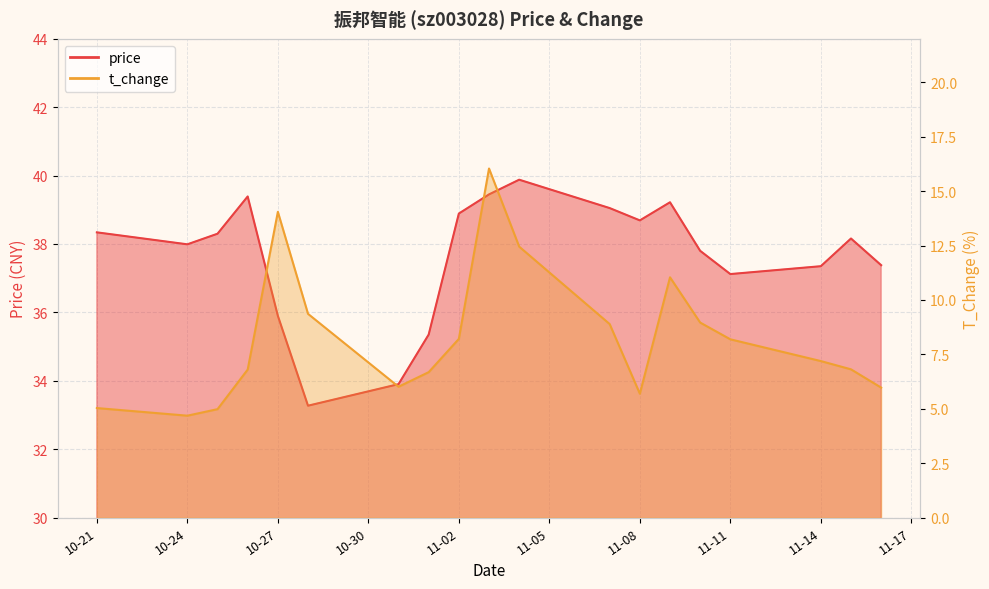

Reading left to right, list all the values displayed in this chart.

price: 38.3	38.0	38.3	39.4	35.9	33.3	33.9	35.4	38.9	39.5	39.9	39.0	38.7	39.2	37.8	37.1	37.4	38.2	37.4
t_change: 5.0	4.7	5.0	6.8	14.1	9.4	6.0	6.7	8.2	16.0	12.4	8.9	5.7	11.0	9.0	8.2	7.2	6.8	6.0